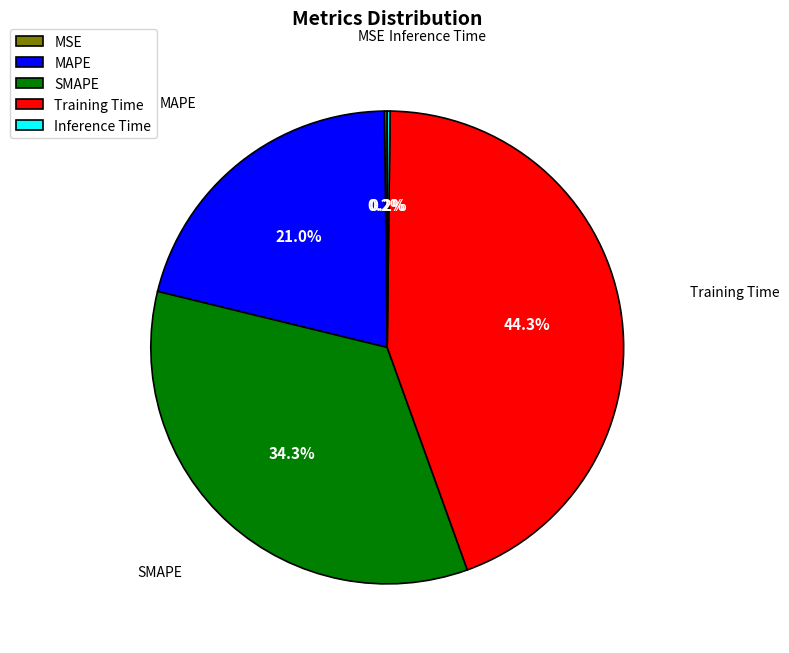

Is it true that SMAPE is 41% of the pie?

False